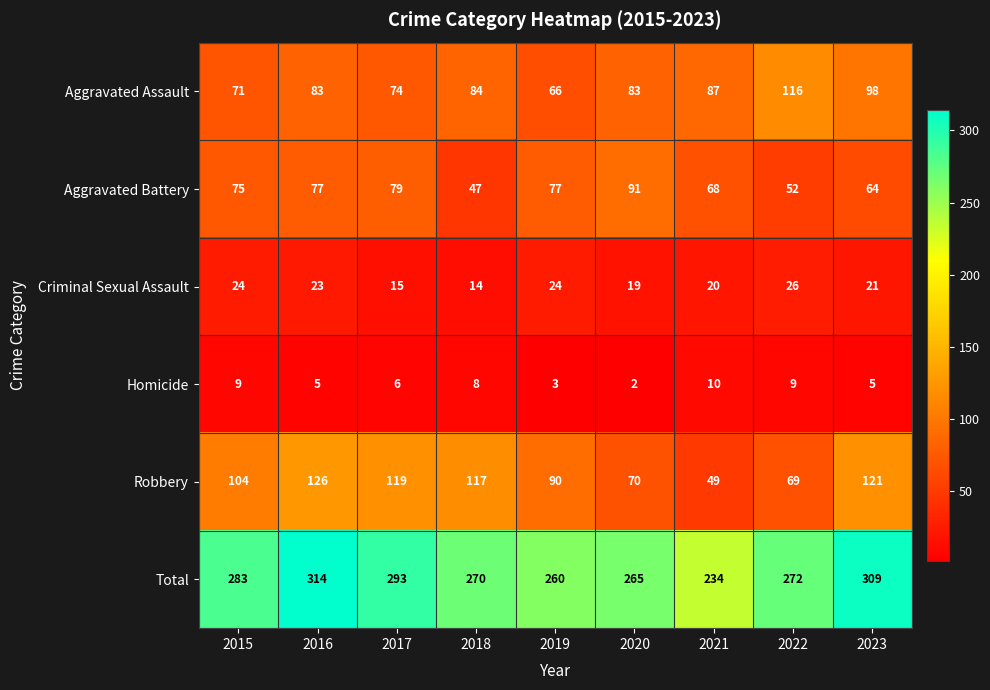

Which label corresponds to the largest value in the chart?

2016